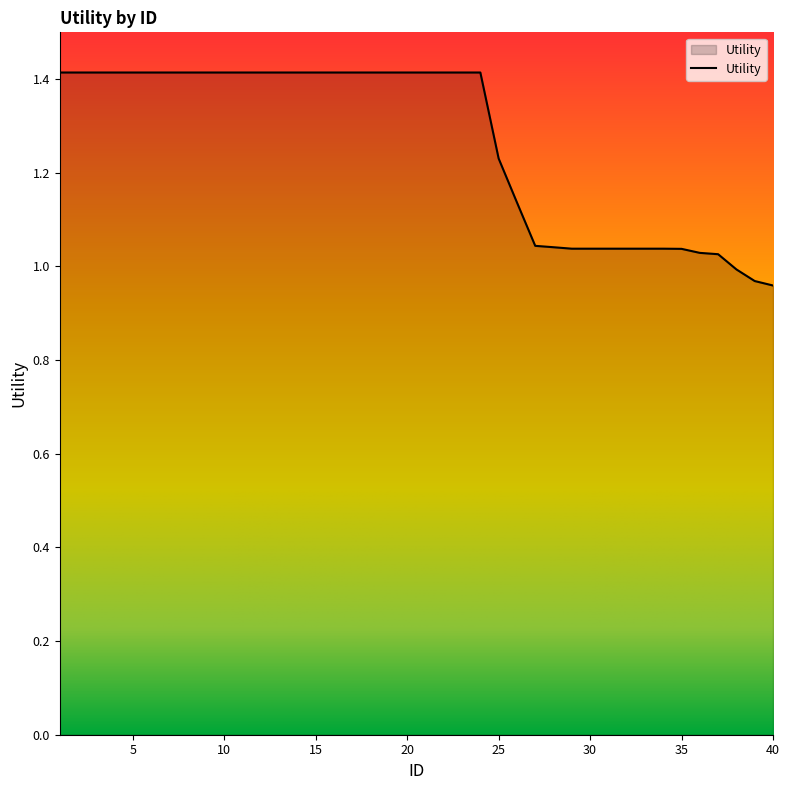

What is the maximum value shown in the chart?

1.4